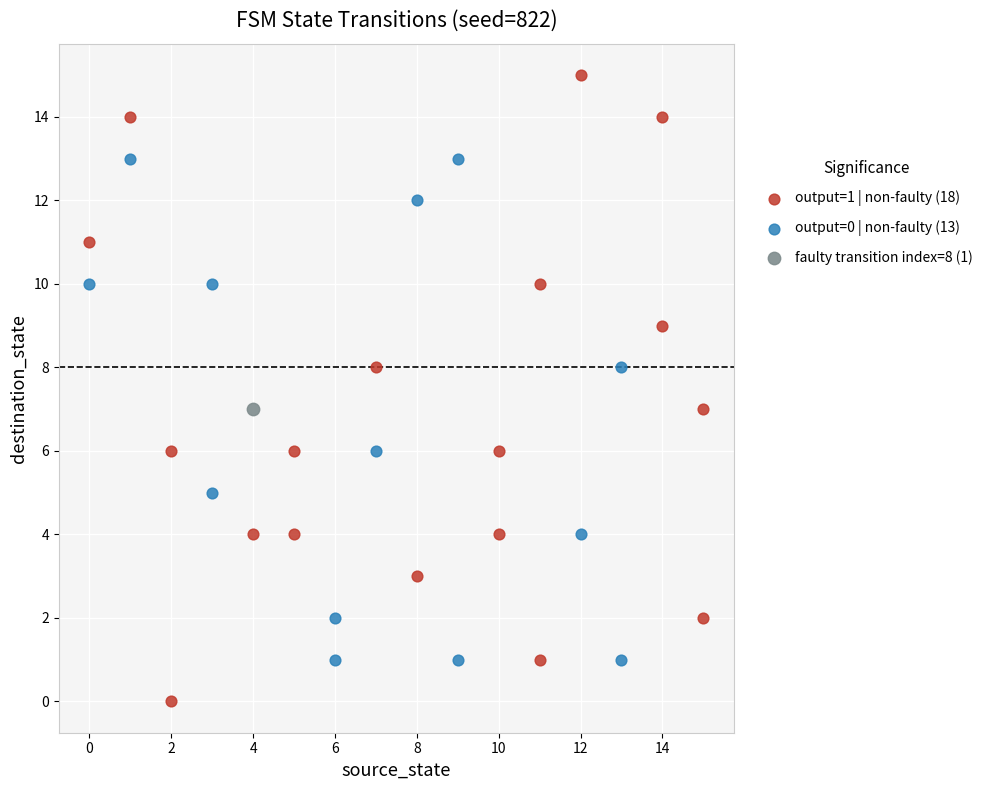

Which series reaches the maximum Y coordinate?

output=1 | non-faulty (18)